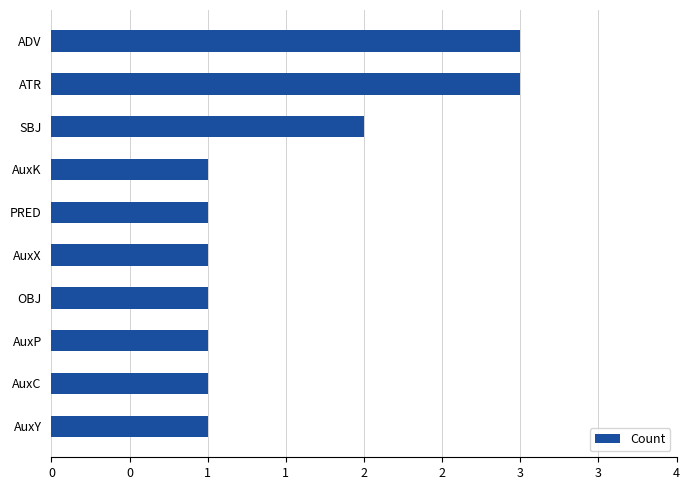

What is the difference between the maximum and minimum values?

2